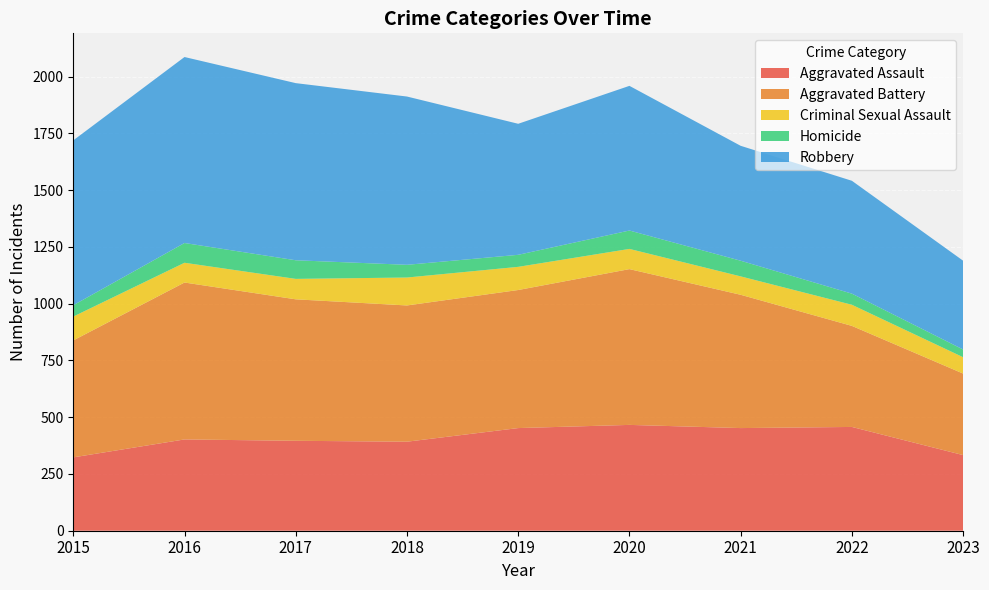

Reading left to right, extract all data points from this chart.

Aggravated Assault: 2015=323	2016=402	2017=396	2018=392	2019=452	2020=466	2021=452	2022=457	2023=333
Aggravated Battery: 2015=515	2016=691	2017=623	2018=600	2019=608	2020=686	2021=587	2022=445	2023=359
Criminal Sexual Assault: 2015=105	2016=87	2017=90	2018=123	2019=102	2020=89	2021=81	2022=93	2023=72
Homicide: 2015=50	2016=87	2017=82	2018=56	2019=53	2020=81	2021=69	2022=49	2023=34
Robbery: 2015=726	2016=819	2017=780	2018=741	2019=577	2020=637	2021=506	2022=497	2023=391